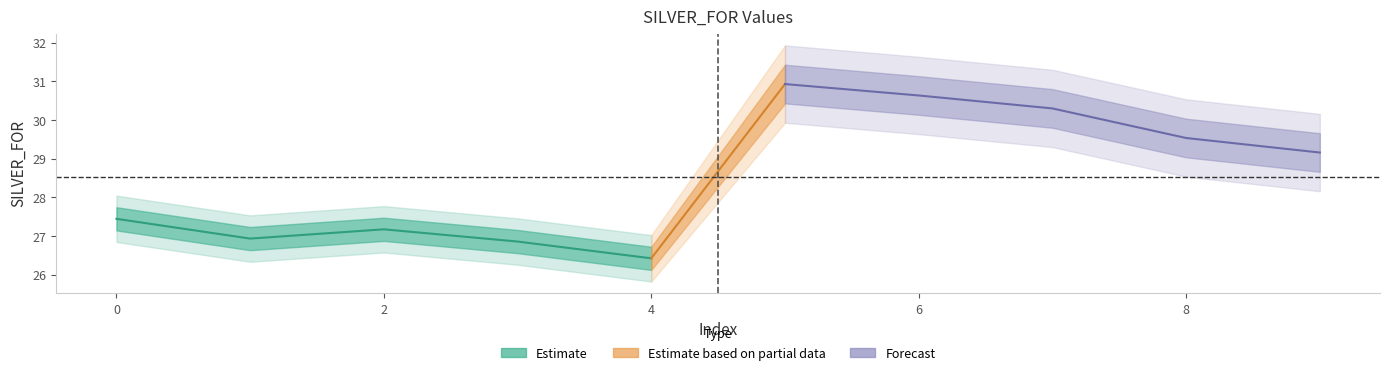

Reading right to left, what are all the values shown in this chart?

SILVER_FOR_actual: 26.4	26.9	27.2	26.9	27.4
SILVER_FOR_forecast: 29.2	29.5	30.3	30.6	30.9